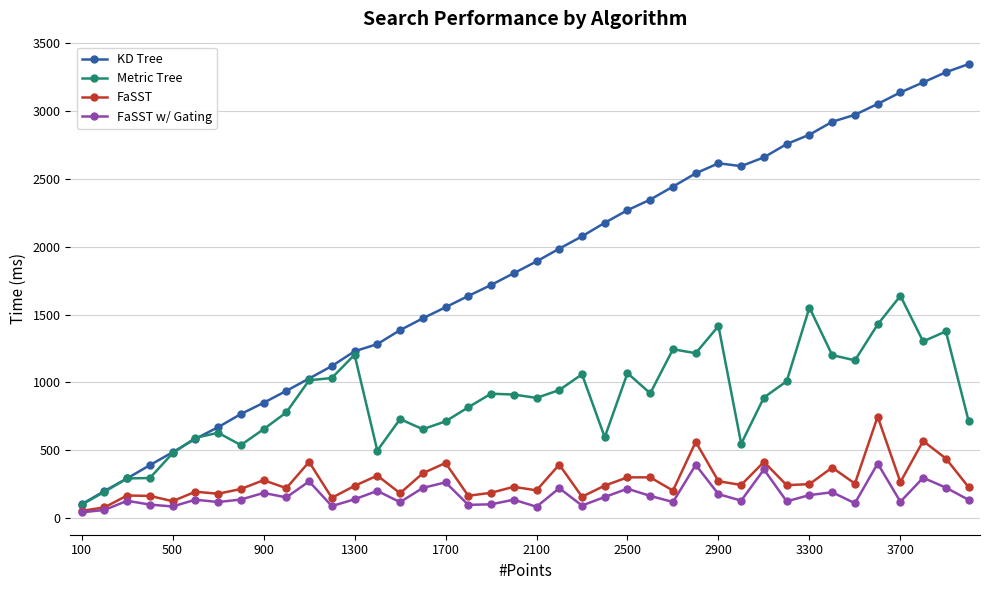

True or false: Metric Tree and FaSST intersect in this chart.

False